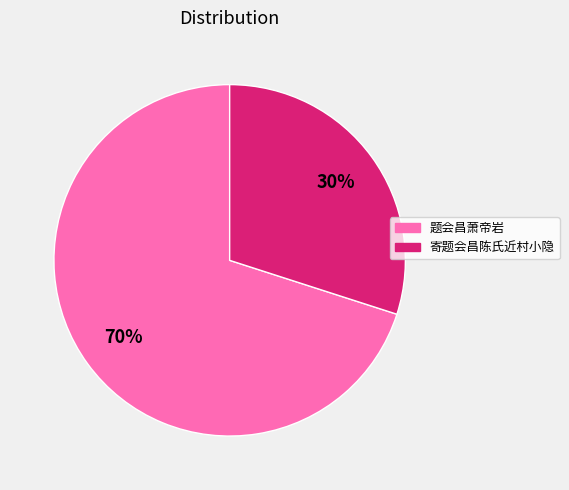

Is the sum of 题会昌萧帝岩 and 寄题会昌陈氏近村小隐 greater than half?

Yes